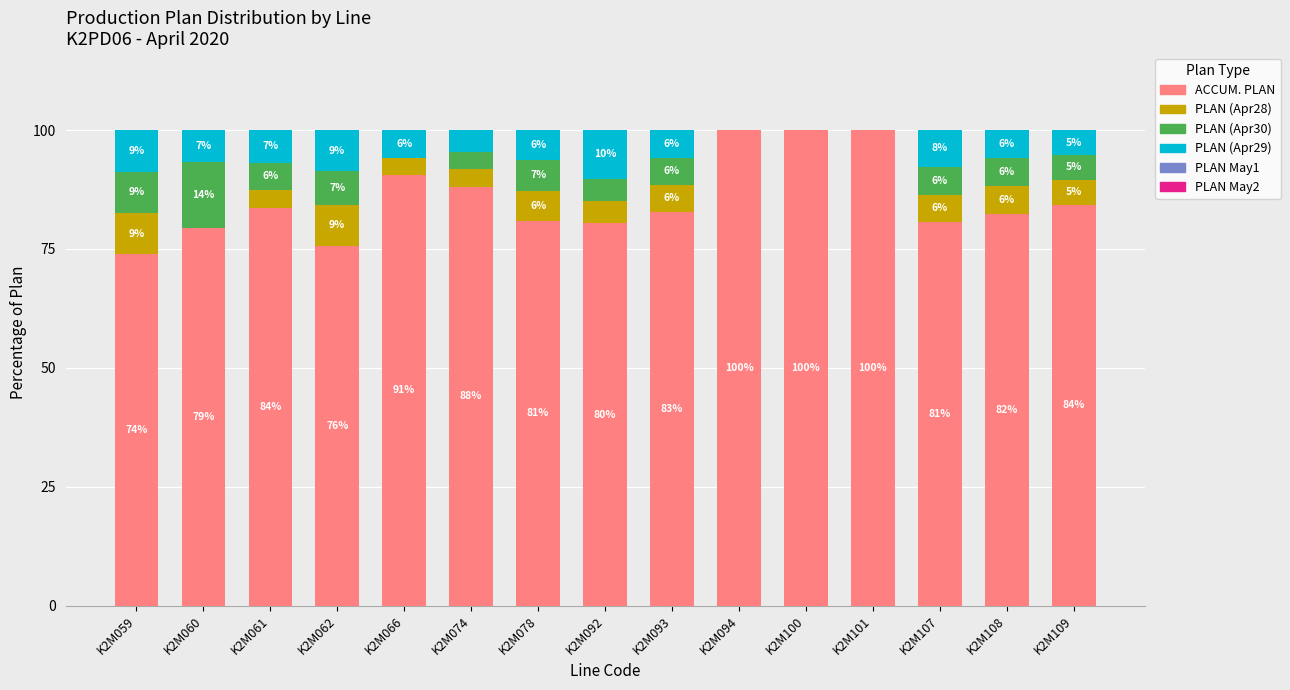

True or false: ACCUM. PLAN has a value of 75.7 at K2M062.

True